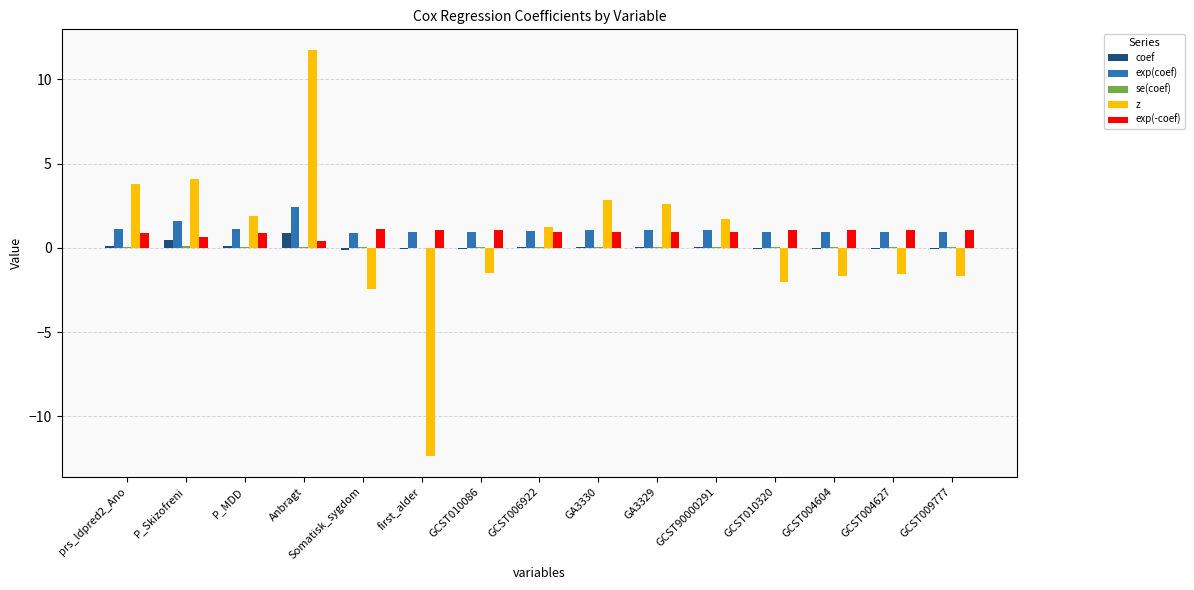

How many series are shown in this chart?

5